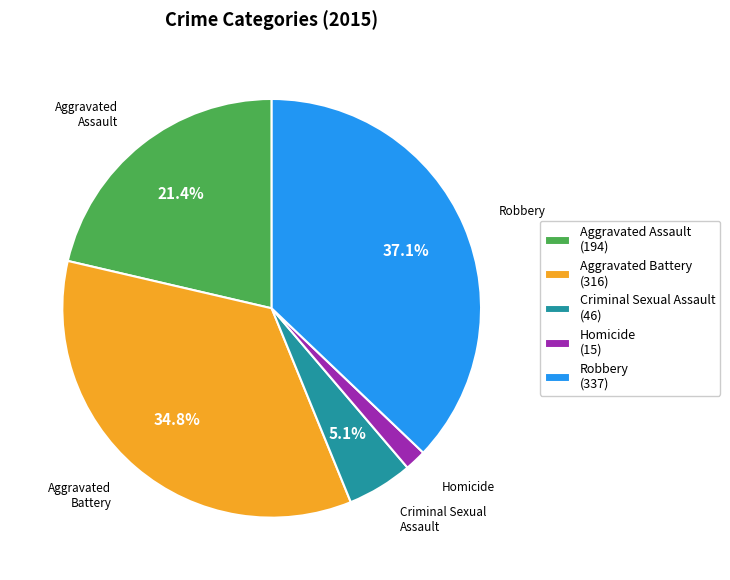

Does Aggravated Assault represent more than half of the total?

No